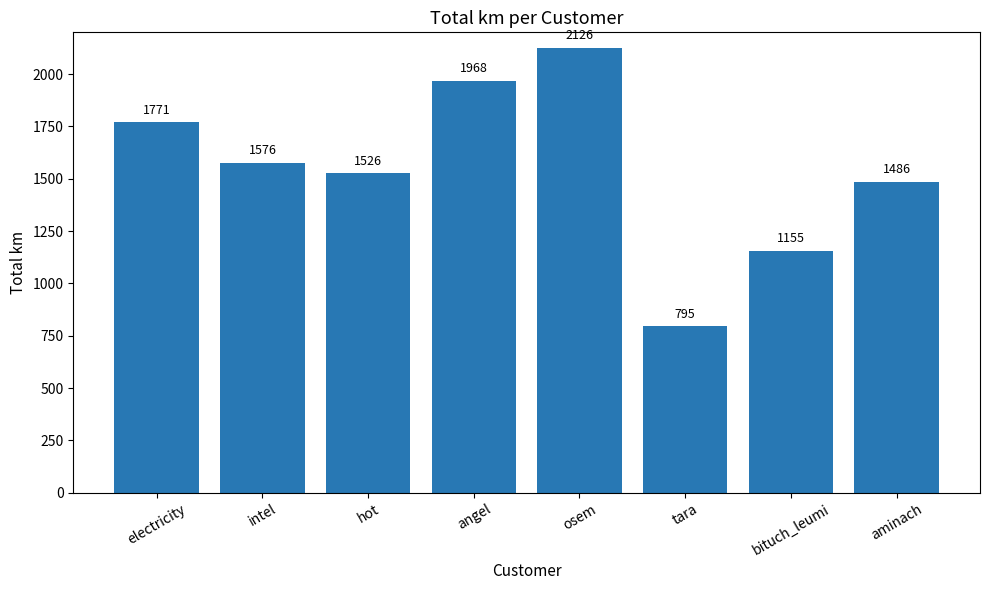

What is the value of the 4th bar from the left?

1968.2